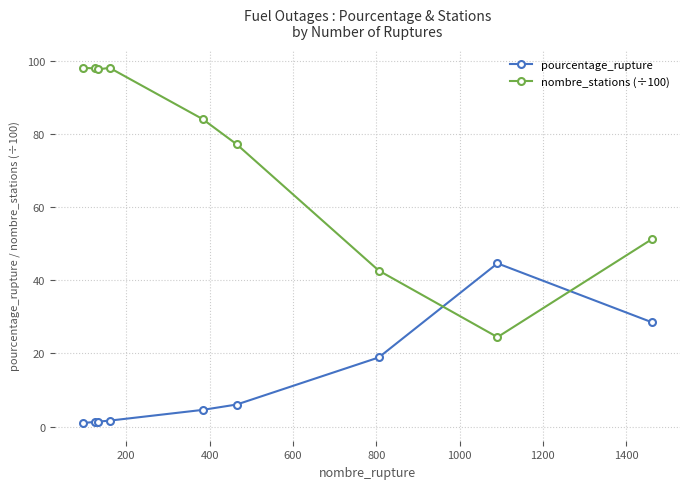

At how many categories does at least one series exceed 75?

6